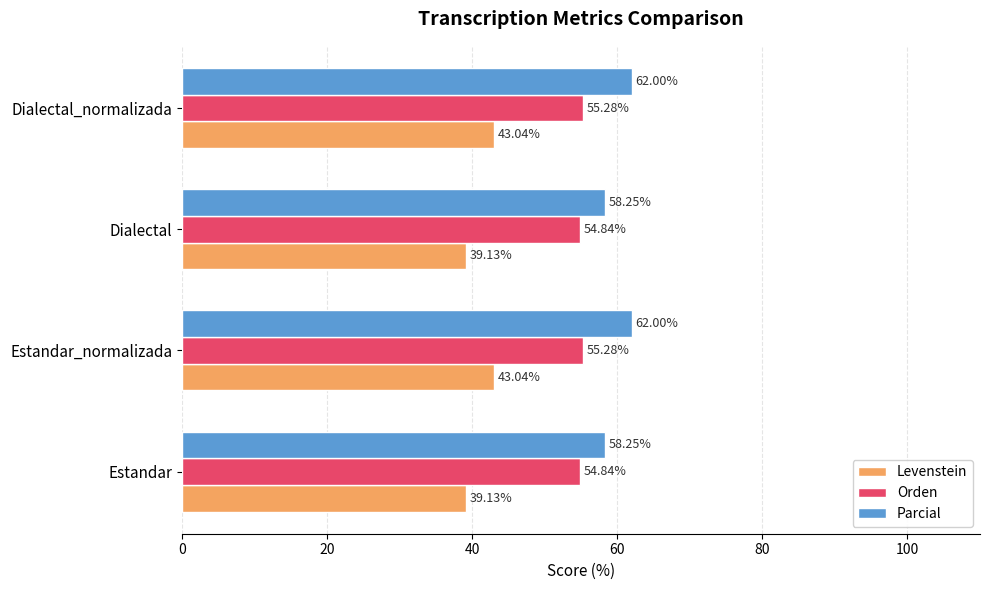

What is the total value across all series at Dialectal?

152.2